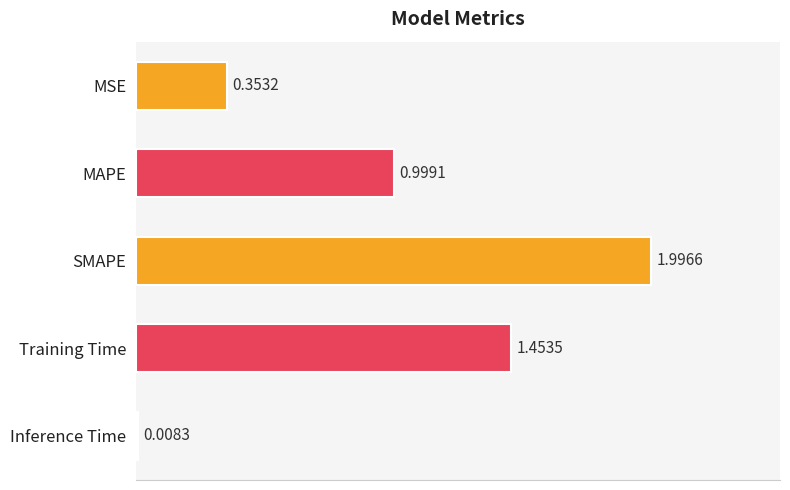

List the labels in order of value, smallest first.

Inference Time, MSE, MAPE, Training Time, SMAPE